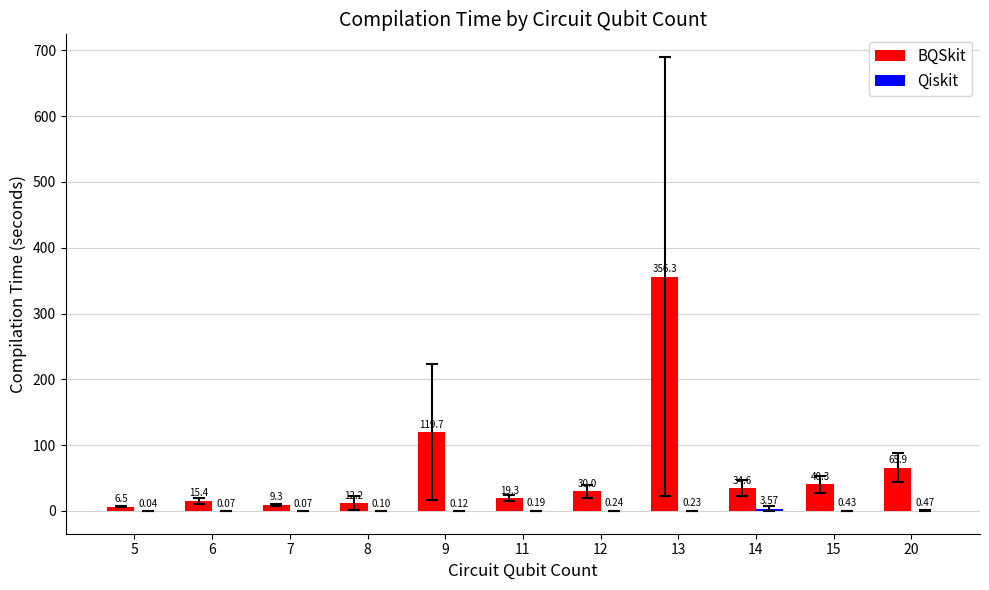

Which series changed the most between 7 and 9?

BQSkit